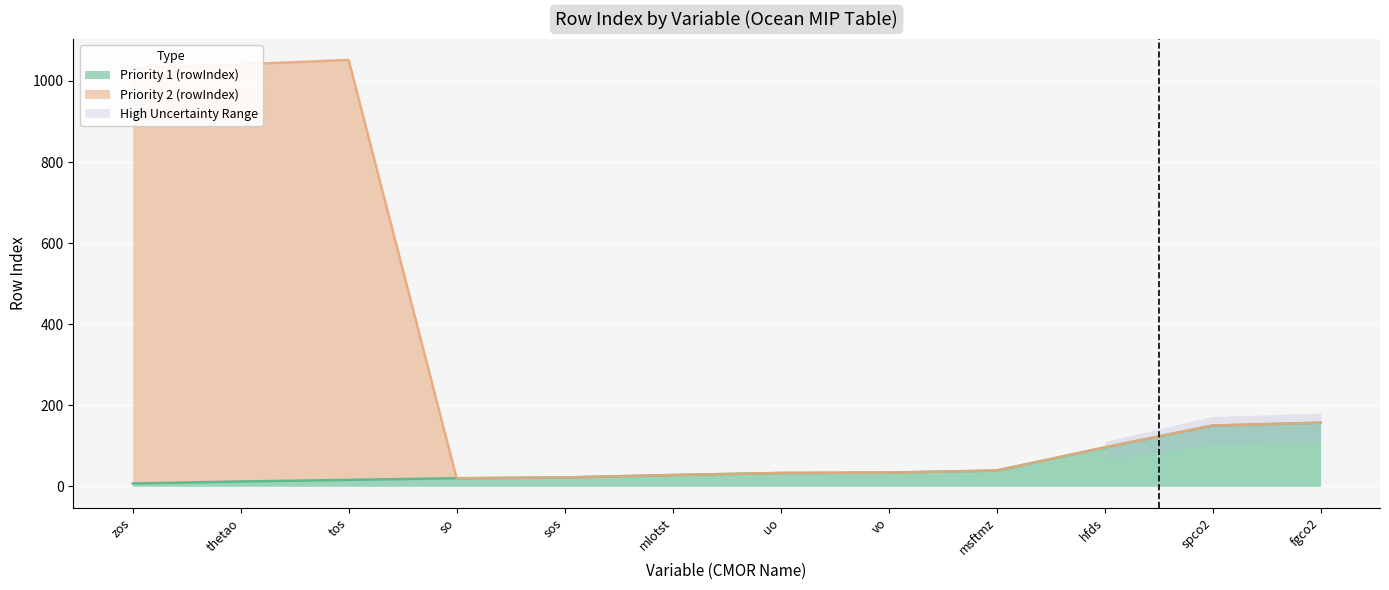

At which category is the sum across all series the highest?

tos